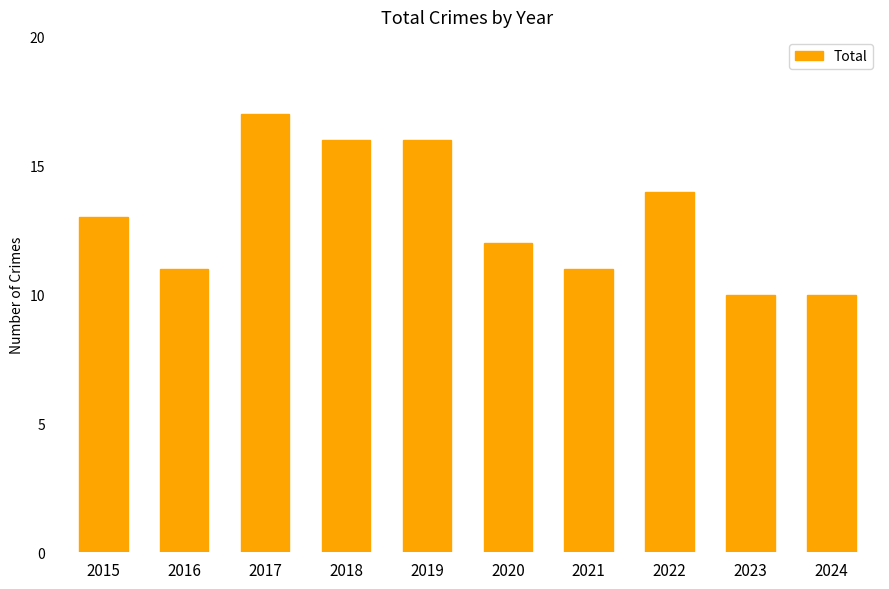

How many distinct data groups are displayed?

1